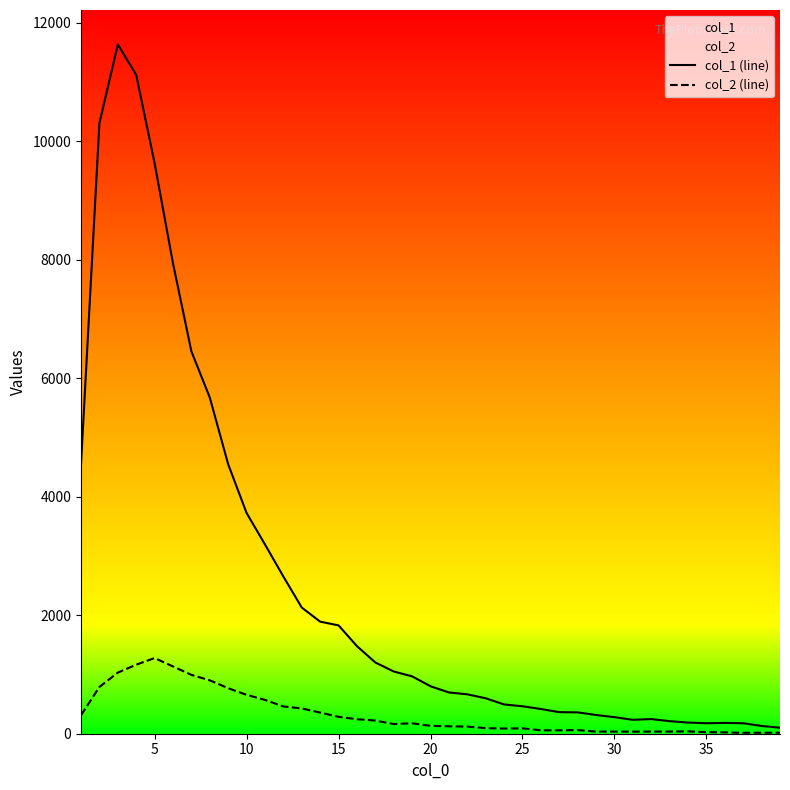

The value of col_1 (line) at 15 is 2598. True or false?

False